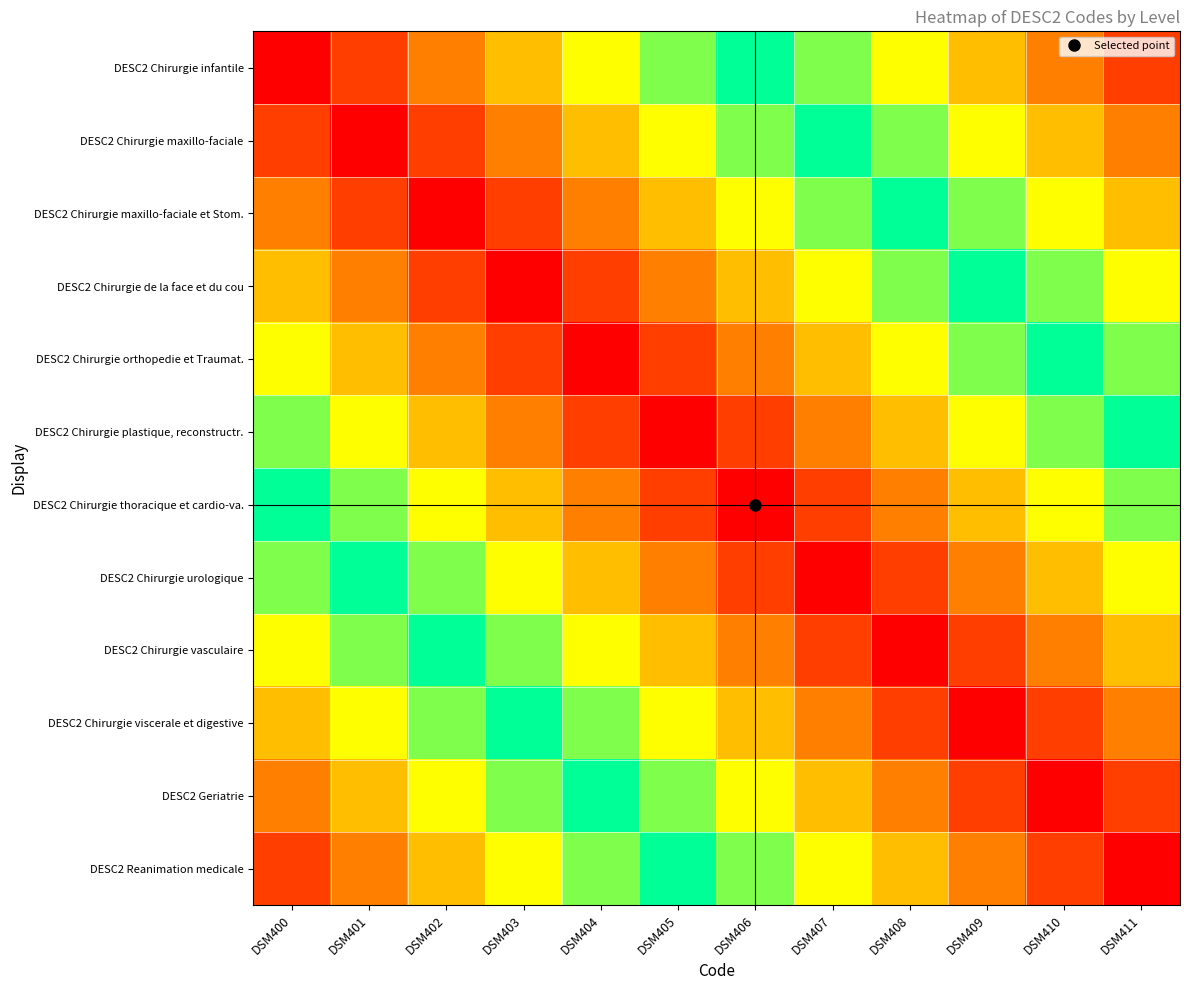

List the series in order of their peak value, highest first.

DESC2 Chirurgie infantile, DESC2 Reanimation medicale, DESC2 Chirurgie maxillo-faciale, DESC2 Geriatrie, DESC2 Chirurgie maxillo-faciale et Stom., DESC2 Chirurgie viscerale et digestive, DESC2 Chirurgie de la face et du cou, DESC2 Chirurgie vasculaire, DESC2 Chirurgie orthopedie et Traumat., DESC2 Chirurgie urologique, DESC2 Chirurgie plastique, reconstructr., DESC2 Chirurgie thoracique et cardio-va.